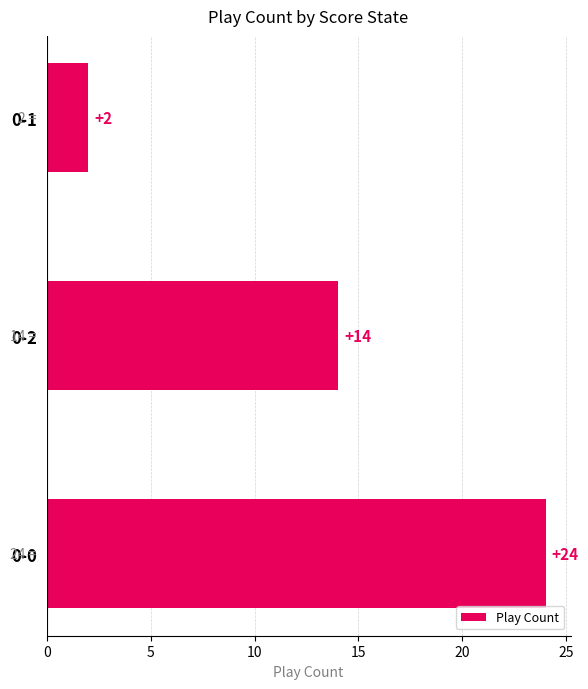

Count the values in the range 2 to 24.

3